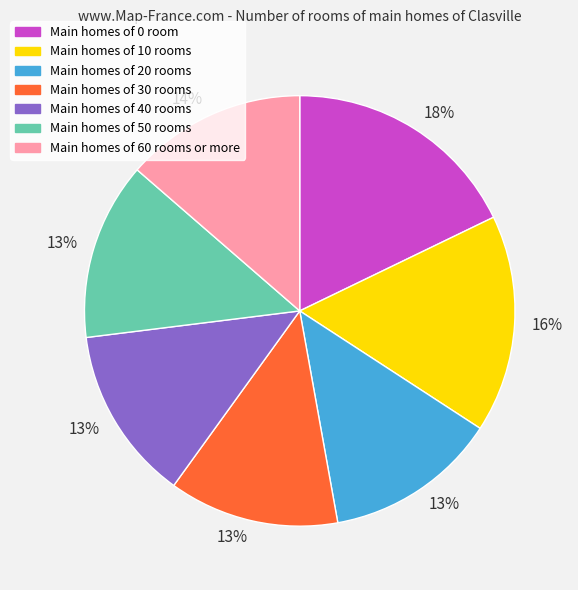

Does any single category account for the majority?

No